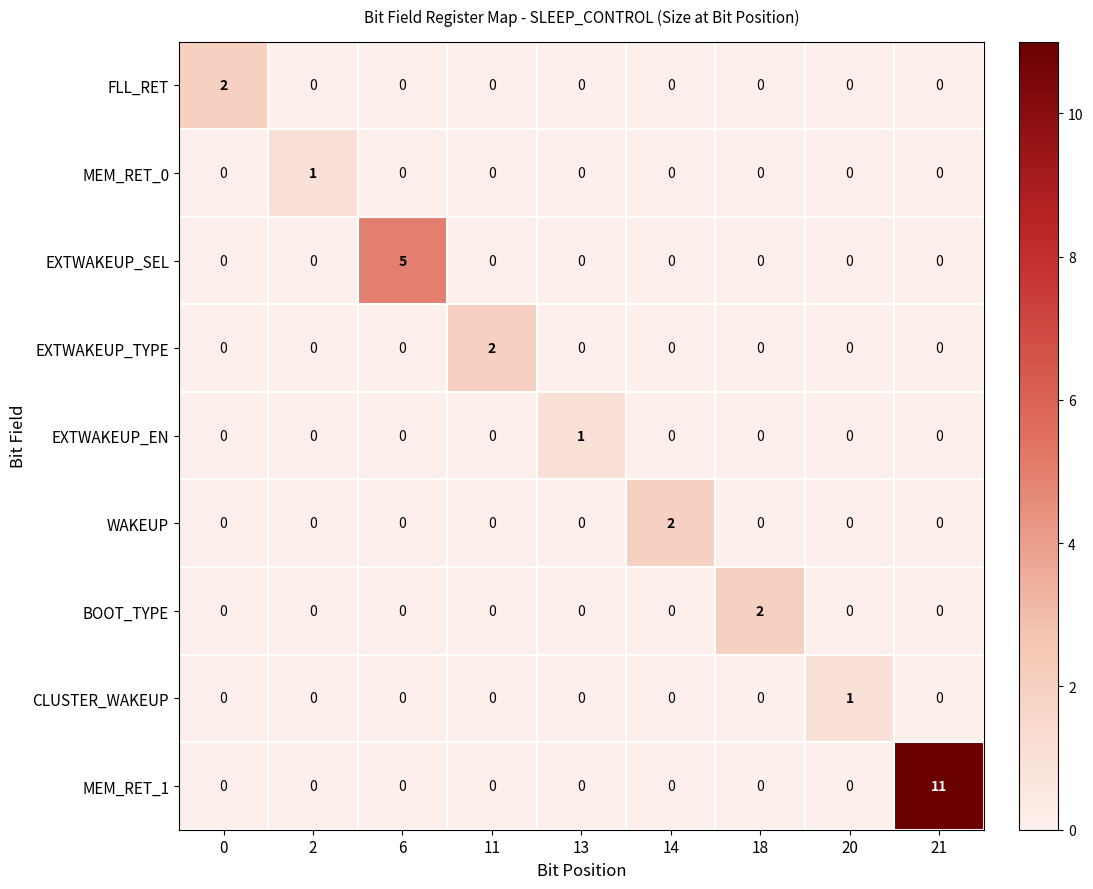

The WAKEUP series shows -1 at 11. True or false?

False